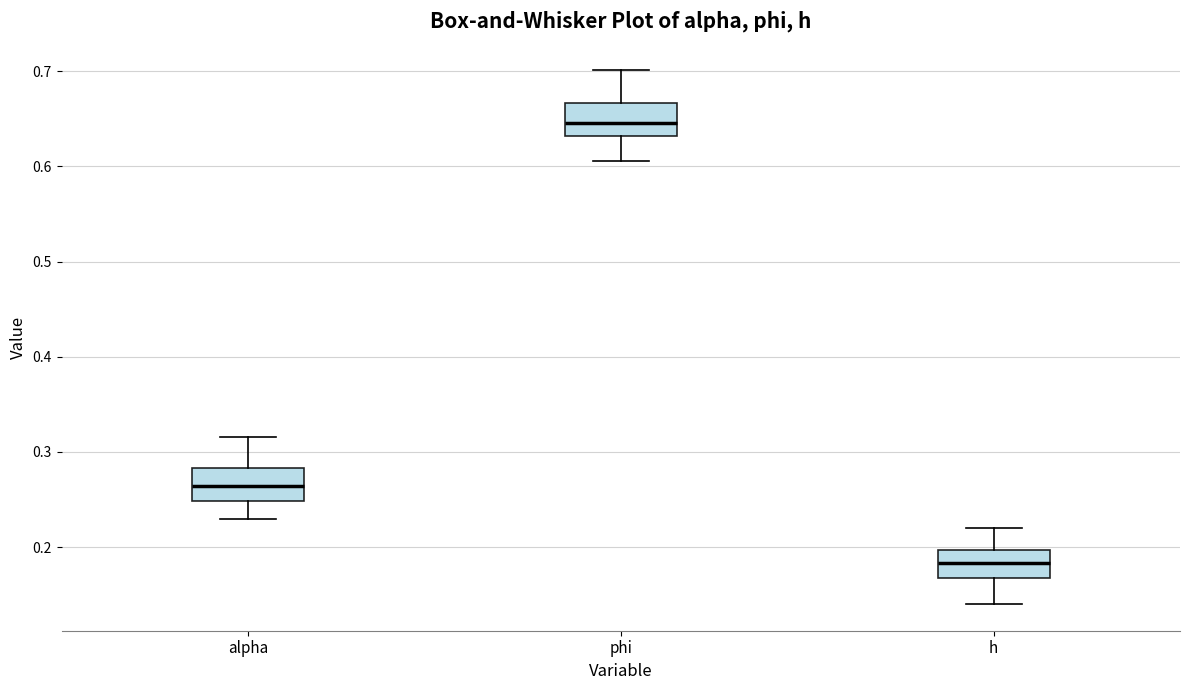

Which box has the lowest median line?

h